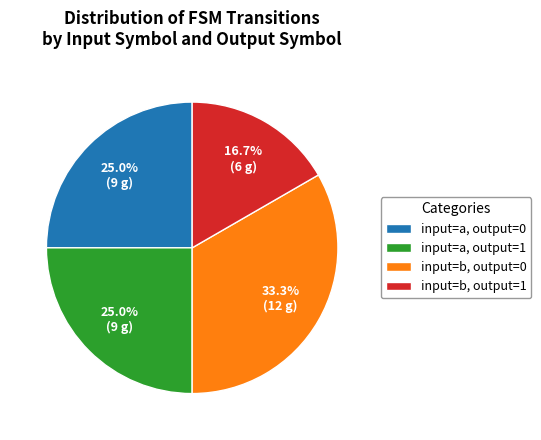

What is the ratio of the value at input=b, output=0 to the value at input=a, output=1?

1.3